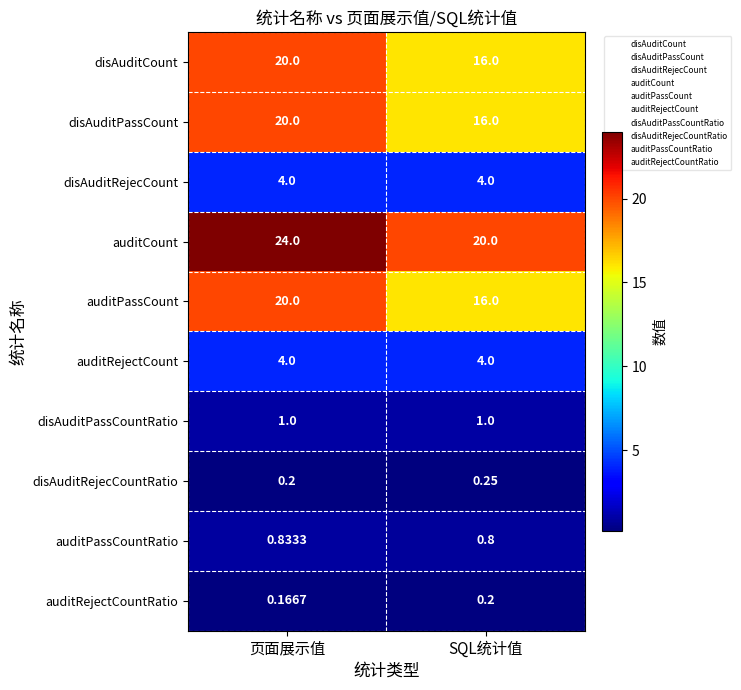

Where is auditPassCountRatio nearest to the value 0?

SQL统计值